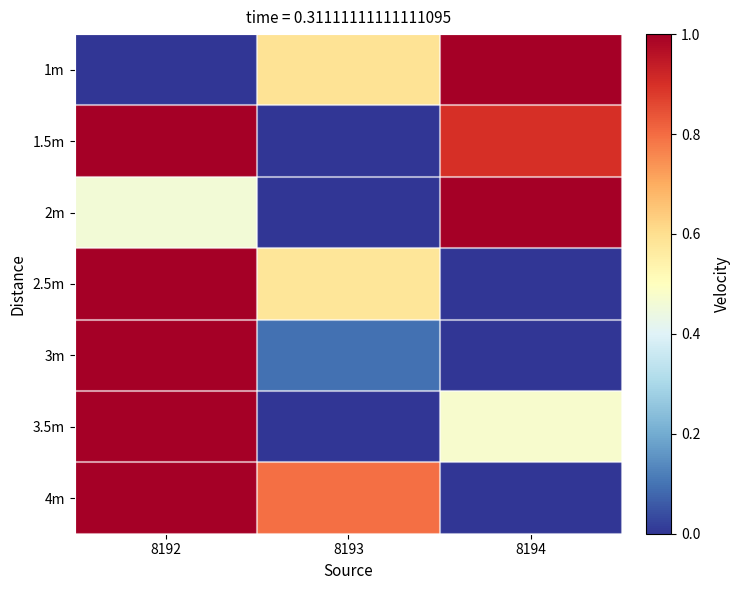

Reading left to right, what are all the values shown in this chart?

1m: 8192=0.0	8193=0.6	8194=1.0
1.5m: 8192=1.0	8193=0.0	8194=0.9
2m: 8192=0.5	8193=0.0	8194=1.0
2.5m: 8192=1.0	8193=0.6	8194=0.0
3m: 8192=1.0	8193=0.1	8194=0.0
3.5m: 8192=1.0	8193=0.0	8194=0.5
4m: 8192=1.0	8193=0.8	8194=0.0